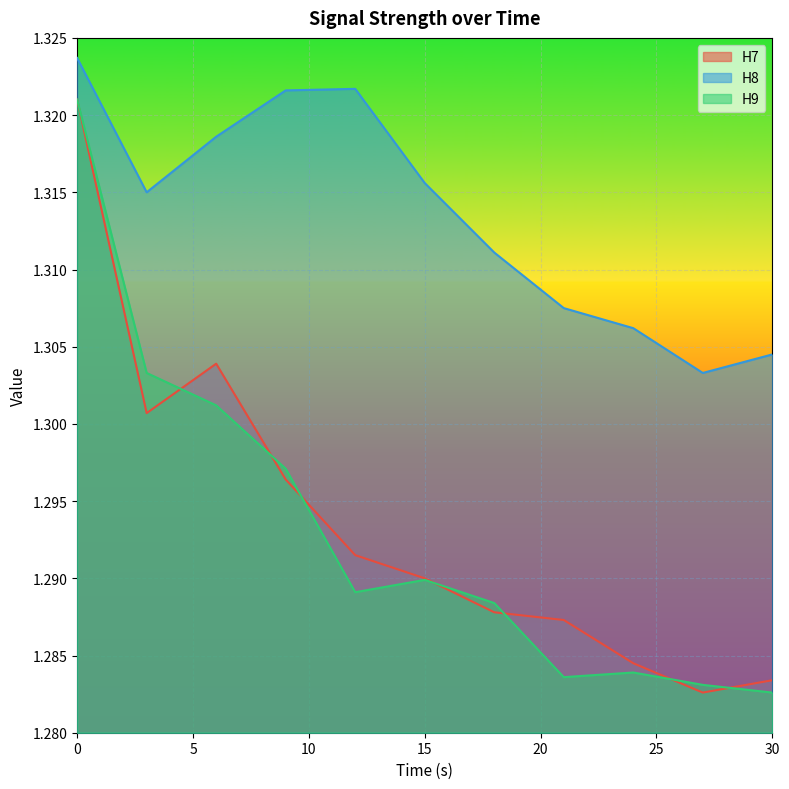

True or false: H8 and H7 intersect in this chart.

False